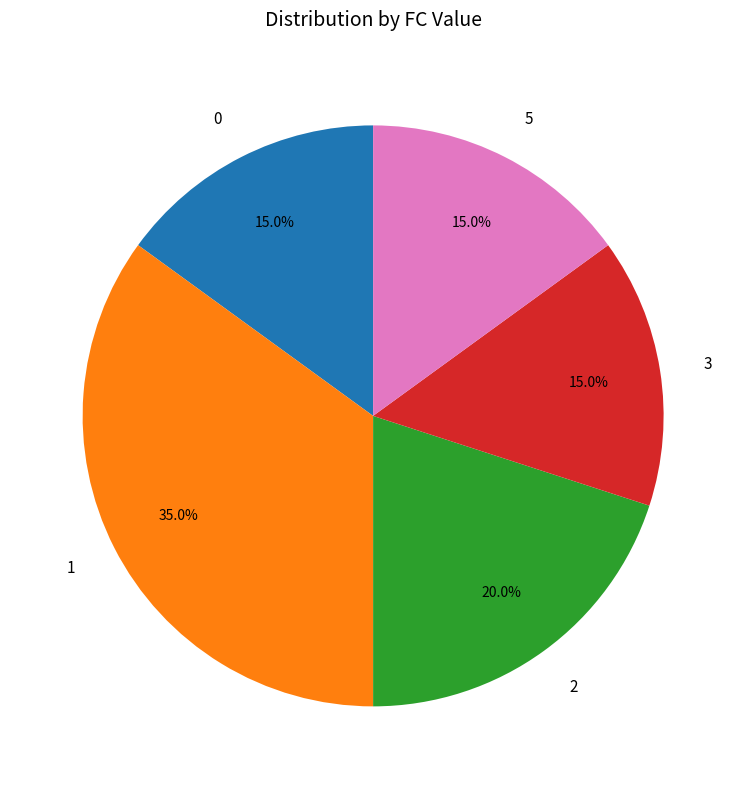

How many segments does this pie chart have?

5